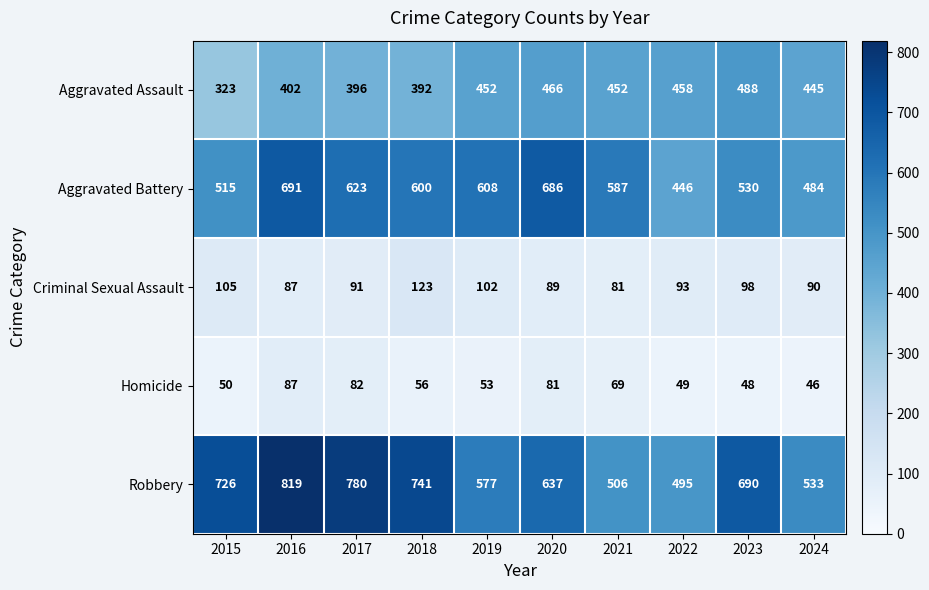

True or false: Aggravated Battery has a value of 608 at 2019.

True